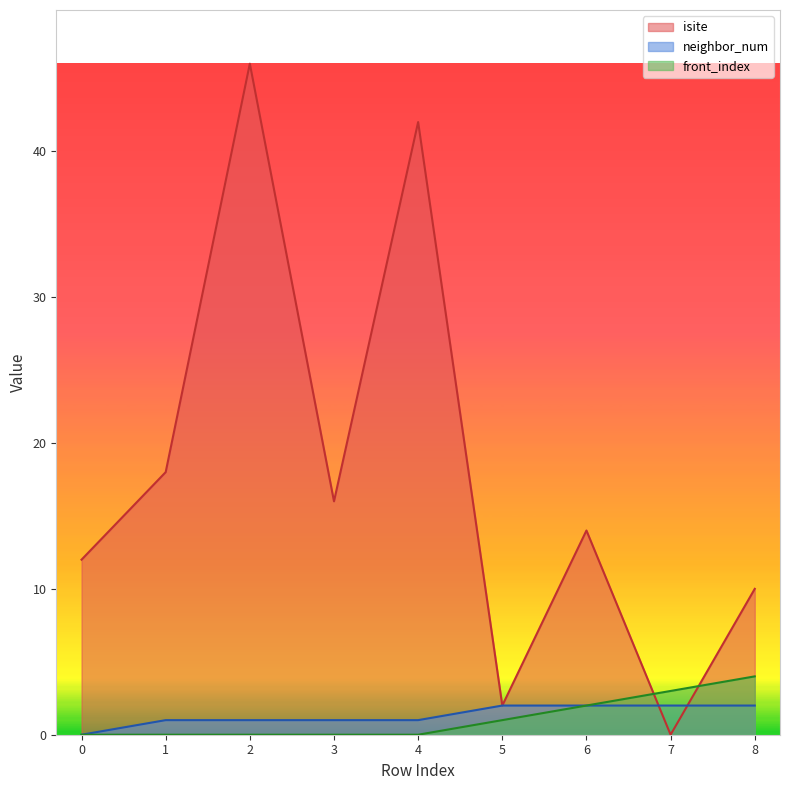

Which series ends up on top after the final intersection of neighbor_num and isite?

isite